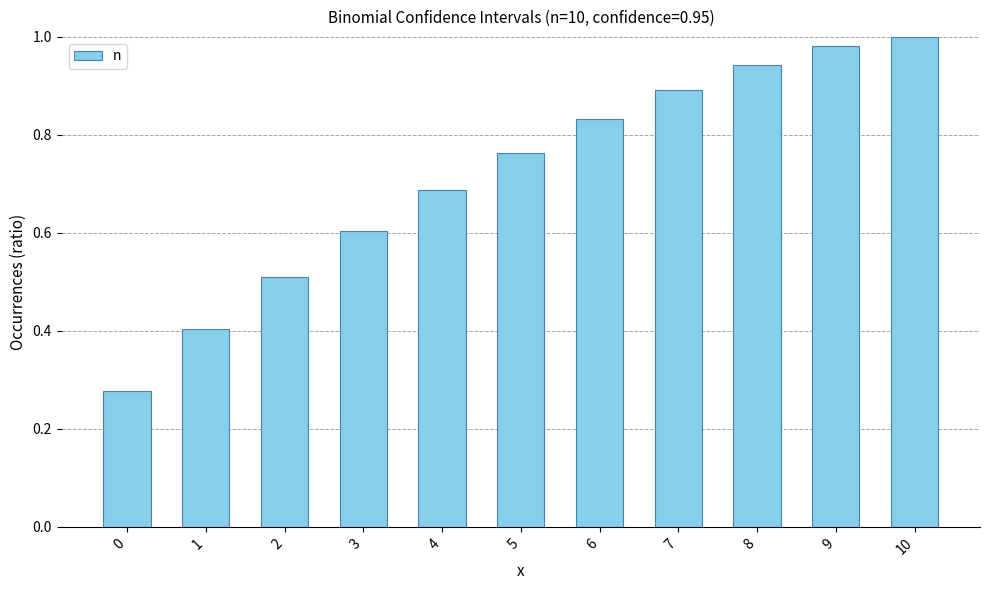

What is the value of the 2nd bar from the left?

0.4